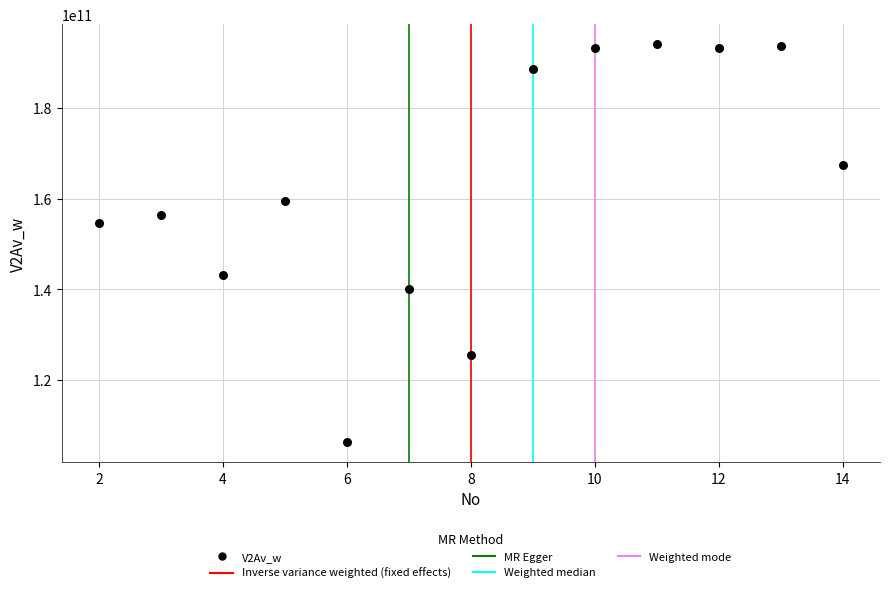

What is the range of Y values (max minus min)?

87789291563.8